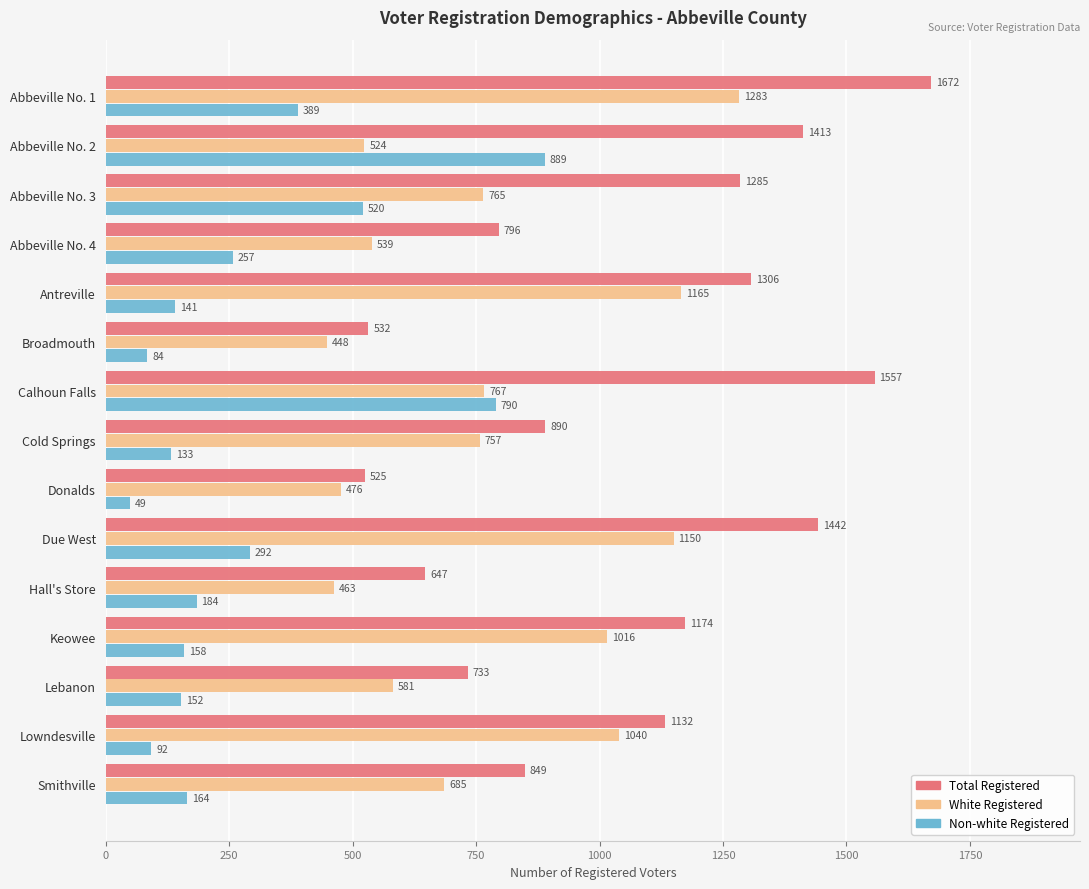

How many values in the White Registered series are below 757?

7